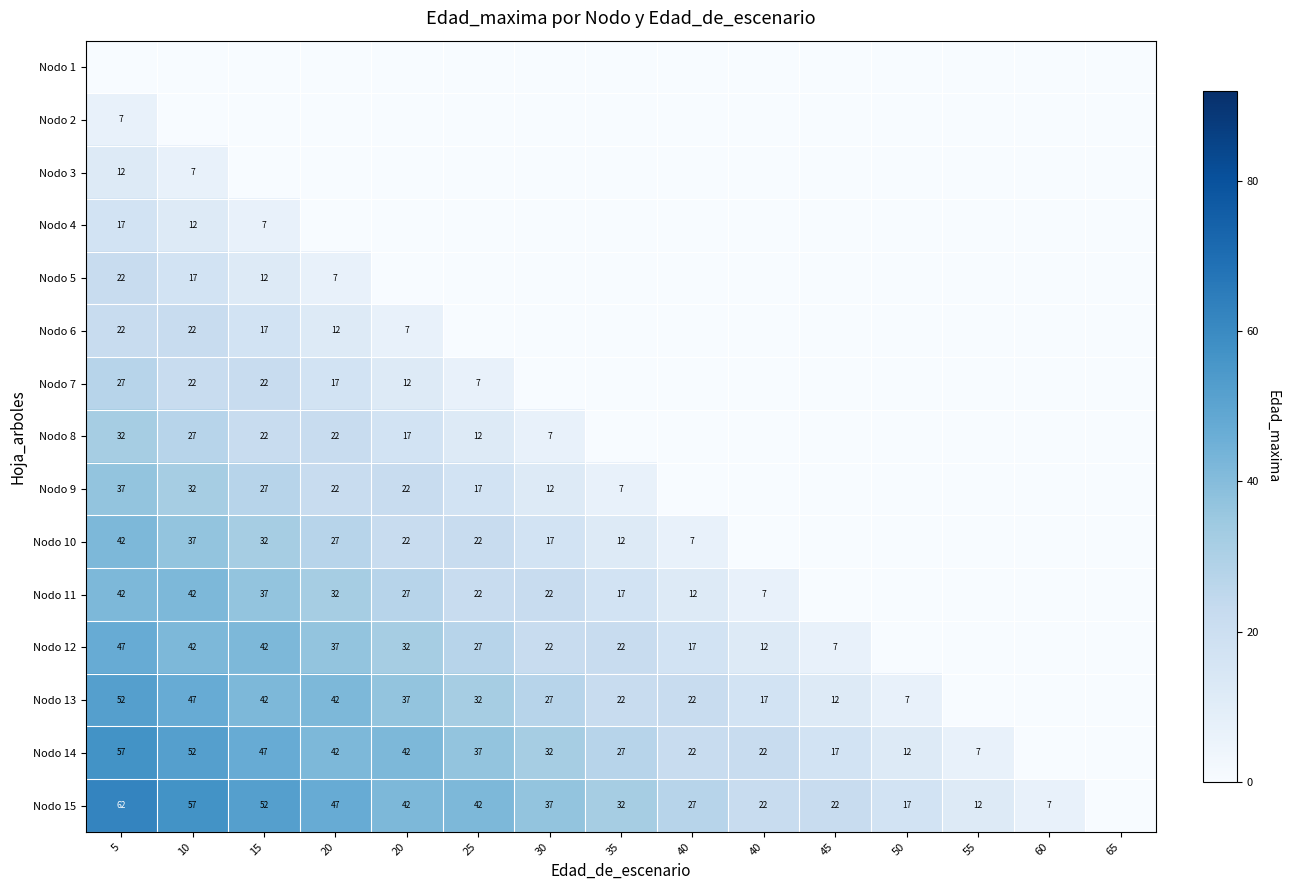

At which label does Nodo 11 first exceed 17?

5